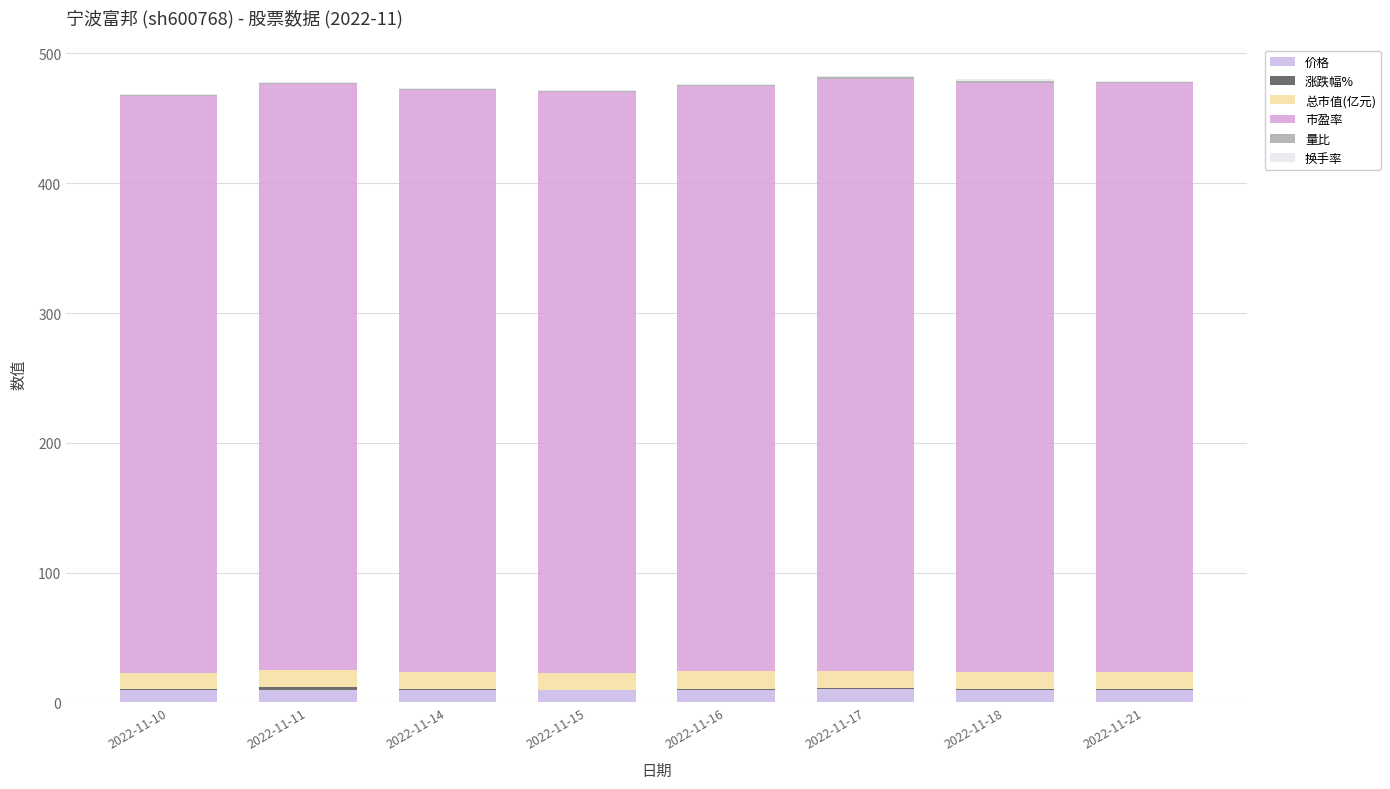

At 2022-11-11, list the series in order from largest to smallest.

市盈率, 总市值(亿元), 价格, 涨跌幅%, 量比, 换手率